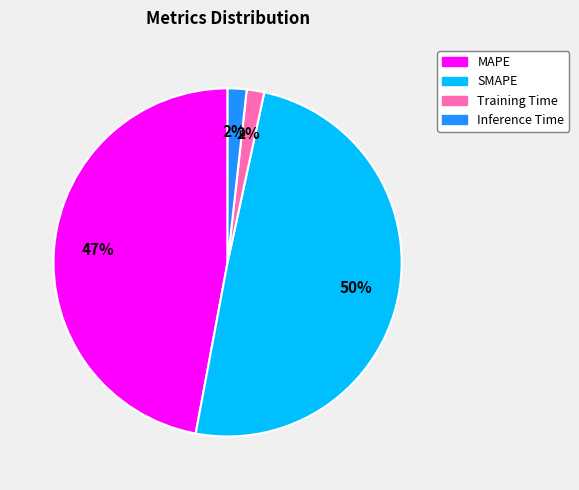

Combined, do SMAPE and Training Time account for over 50%?

Yes